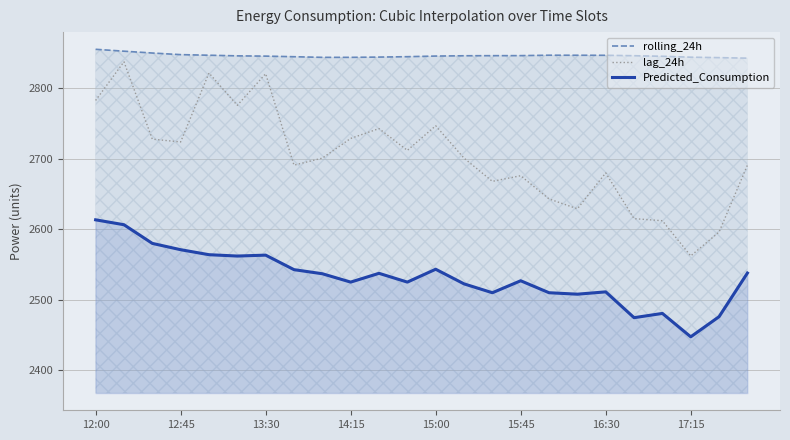

What is the total value across all series at 17:15?

7853.5